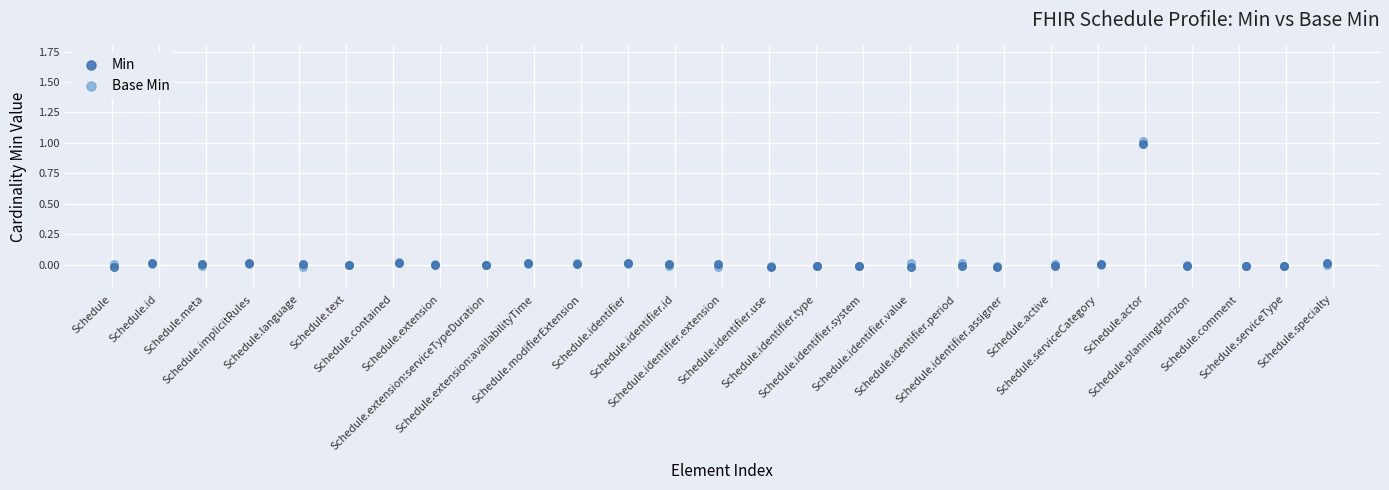

What are all the series names shown in the legend?

Min, Base Min